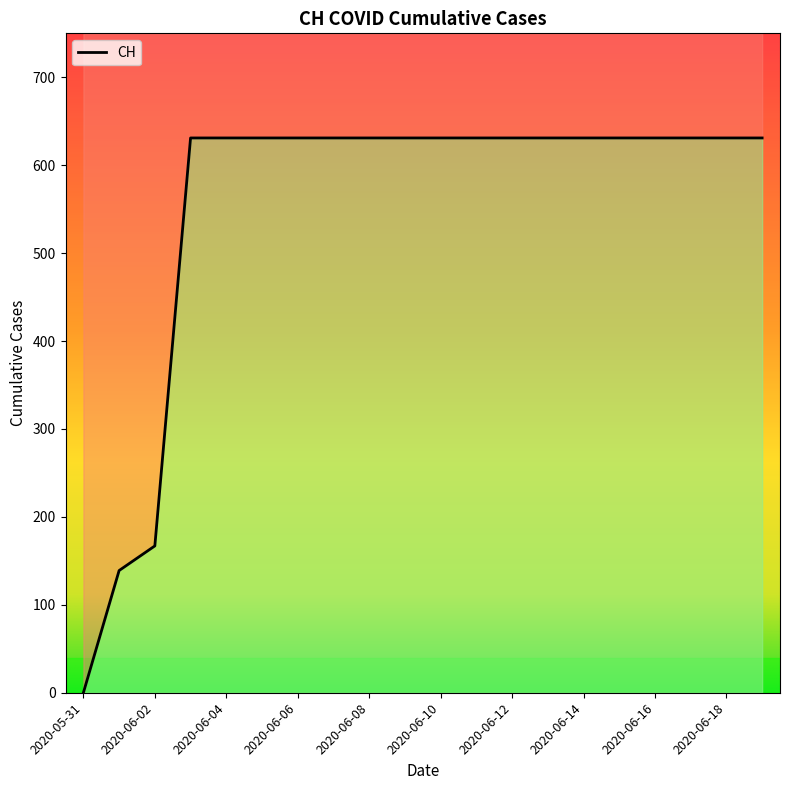

Does the chart display data point markers on the line(s)?

No